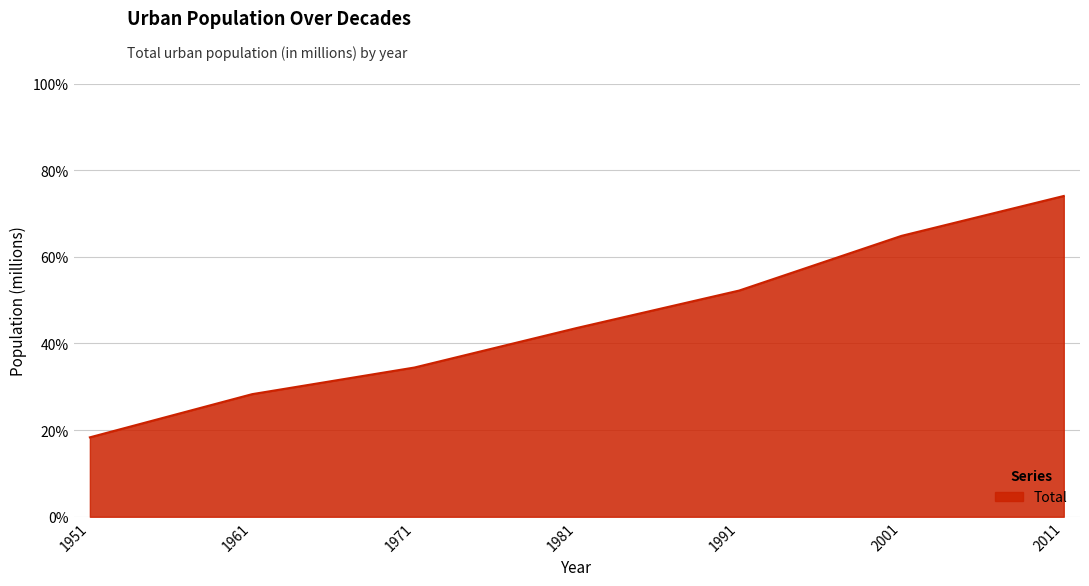

Which category has the highest value across all series?

2011